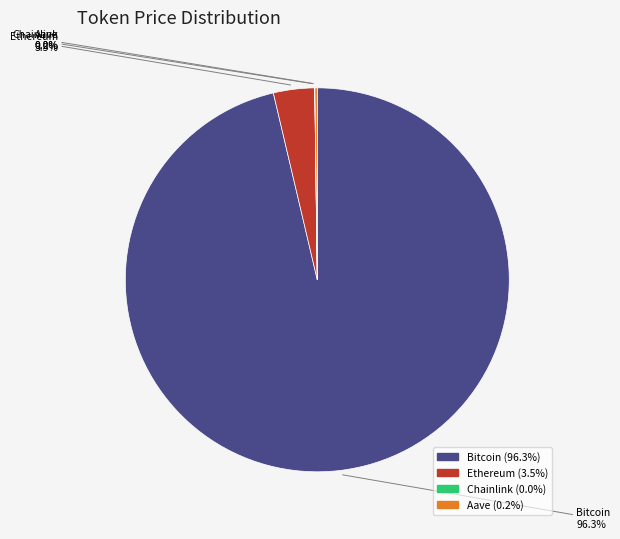

Which category has the biggest portion of the pie?

Bitcoin